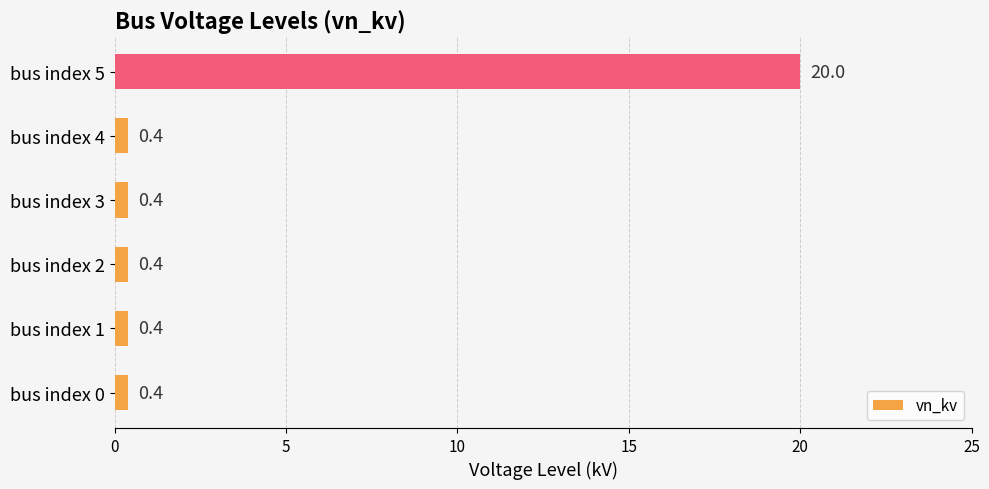

The chart shows a value of 0.4 at bus index 0. True or false?

True